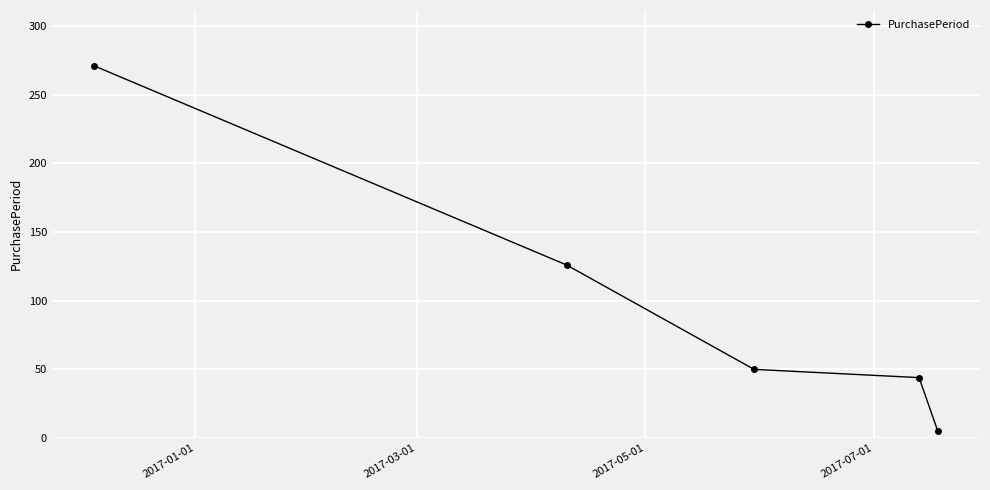

True or false: the data has more than 2 interior local peaks.

False